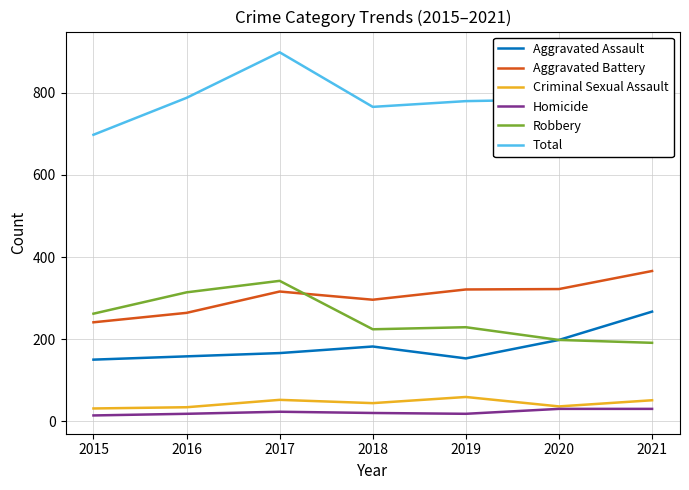

Reading left to right, list all the values displayed in this chart.

Aggravated Assault: 150	158	166	182	153	198	267
Aggravated Battery: 241	264	316	296	321	322	366
Criminal Sexual Assault: 31	34	52	44	59	36	51
Homicide: 14	18	23	20	18	30	30
Robbery: 262	314	342	224	229	198	191
Total: 698	788	899	766	780	784	905